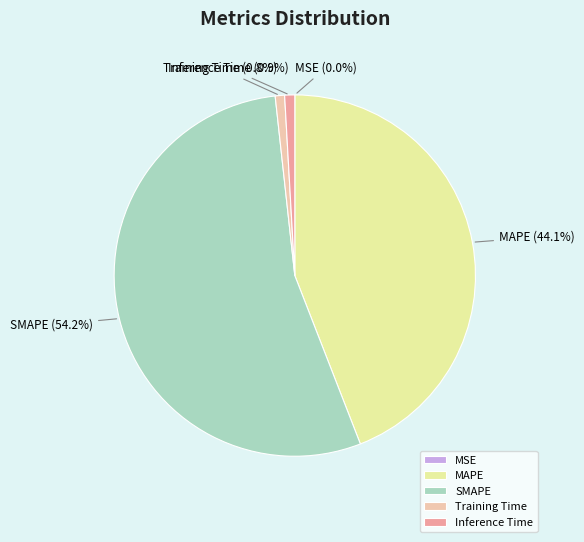

What percentage is NOT represented by MAPE?

55.9%